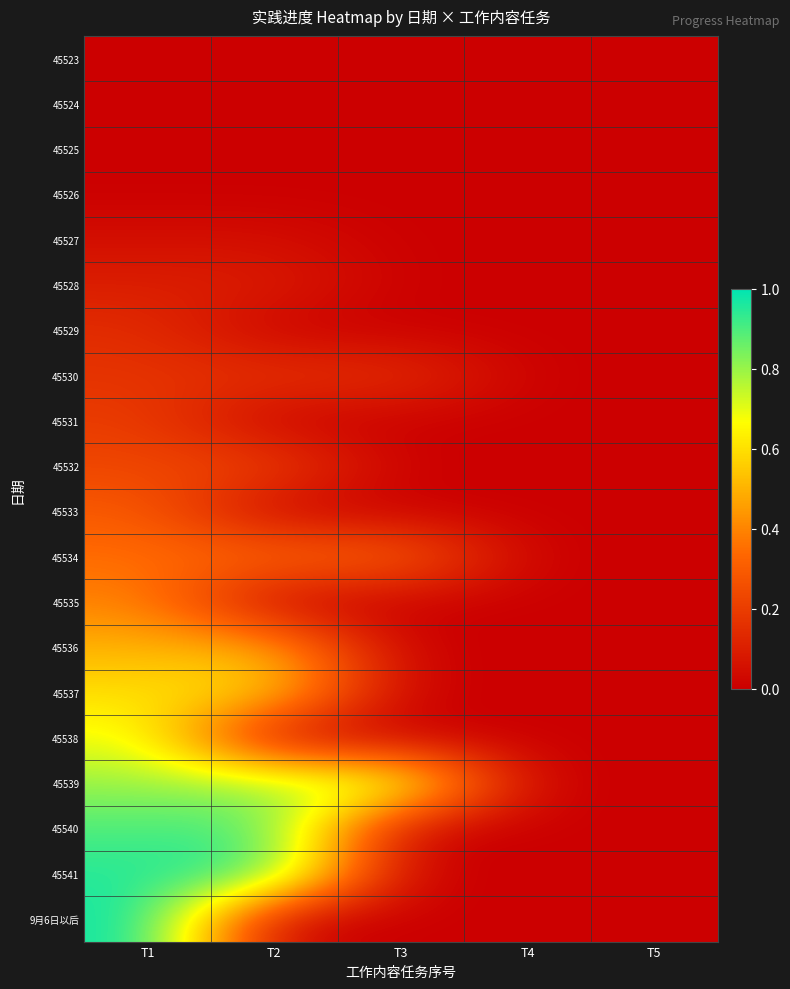

Rank the series at T2 from highest to lowest value.

45541, 45540, 45539, 45537, 45536, 45534, 45532, 45530, 45528, 45527, 45523, 45524, 45525, 45526, 45529, 45531, 45533, 45535, 45538, 9月6日以后